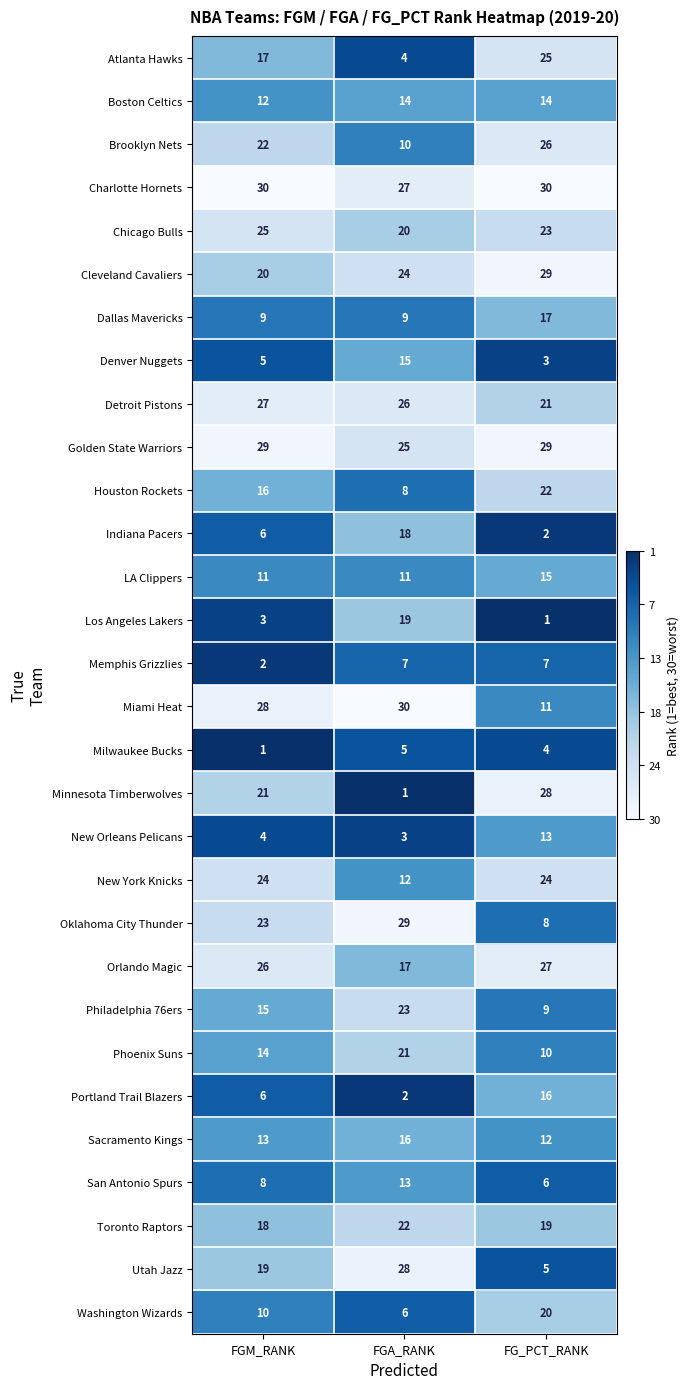

The Milwaukee Bucks series shows 5 at FGA_RANK. True or false?

True